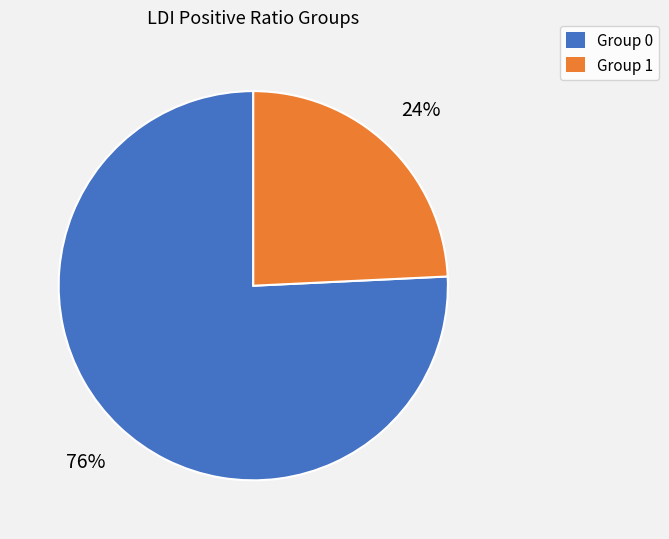

How many slices are in this pie chart?

2